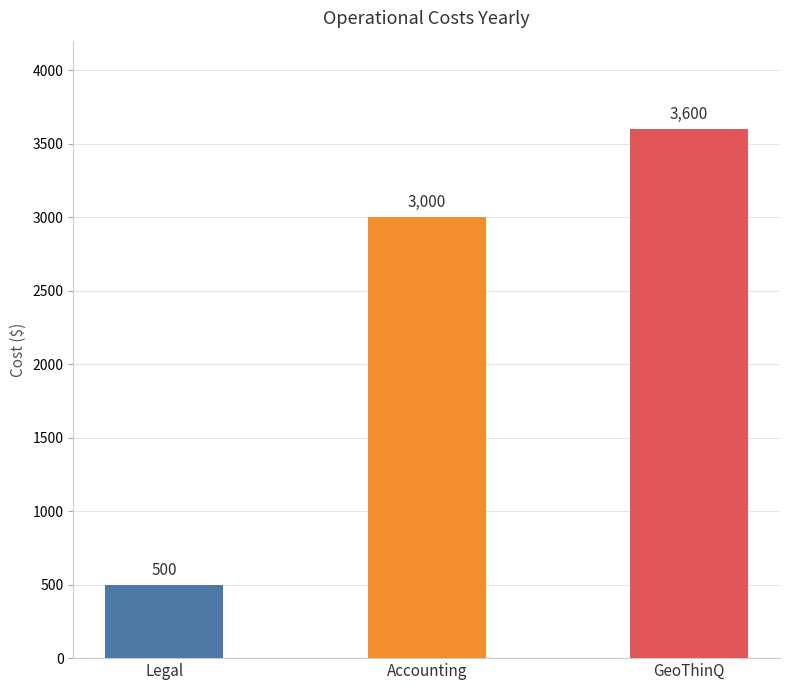

What is the ratio of the value at Legal to the value at Accounting?

0.2